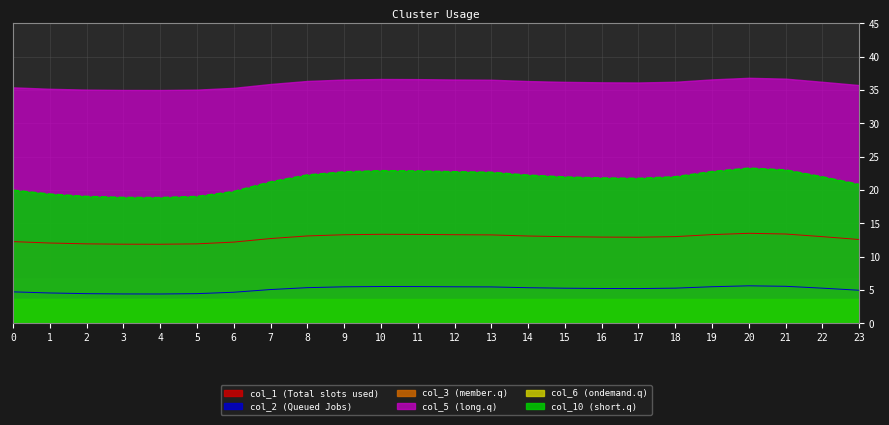

True or false: col_3 and col_1 intersect in this chart.

False